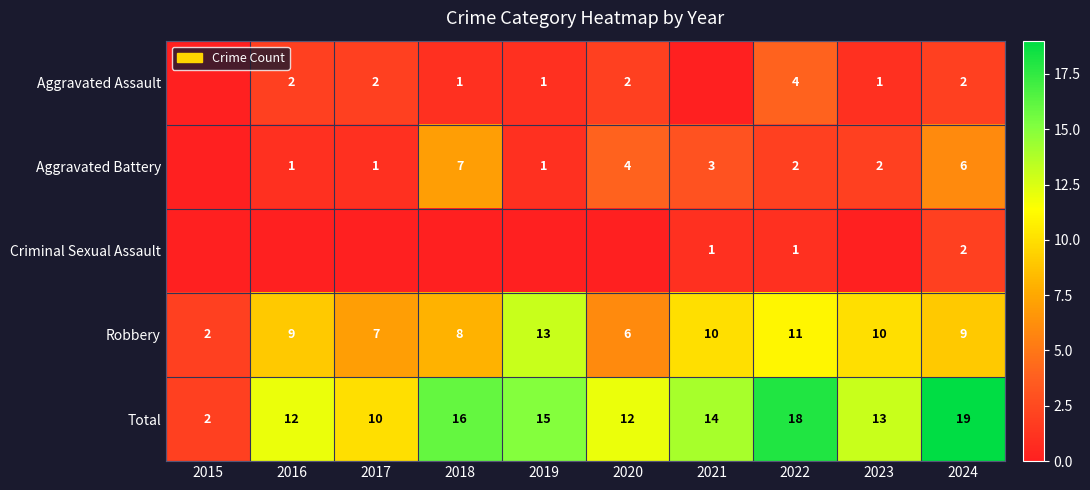

What is the sum of all Total values?

131